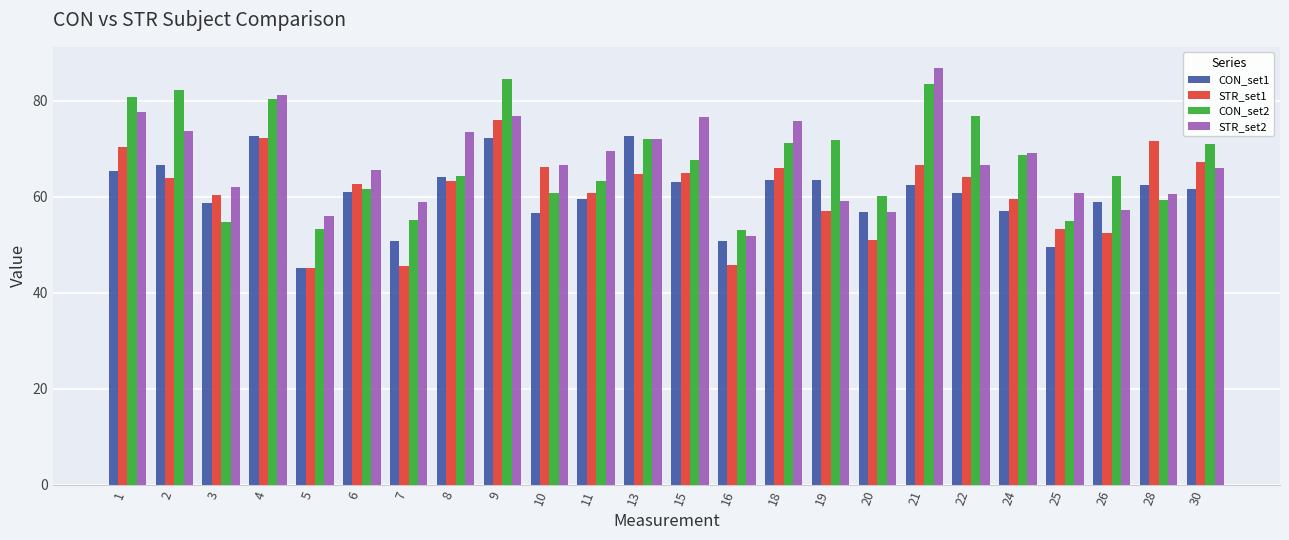

Which series has the widest spread of values?

STR_set2